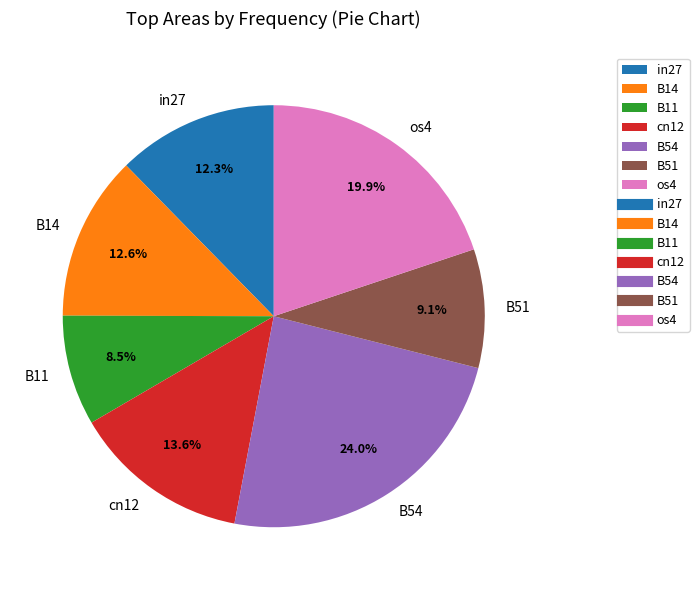

To the nearest percent, what percentage of the pie is os4?

20%